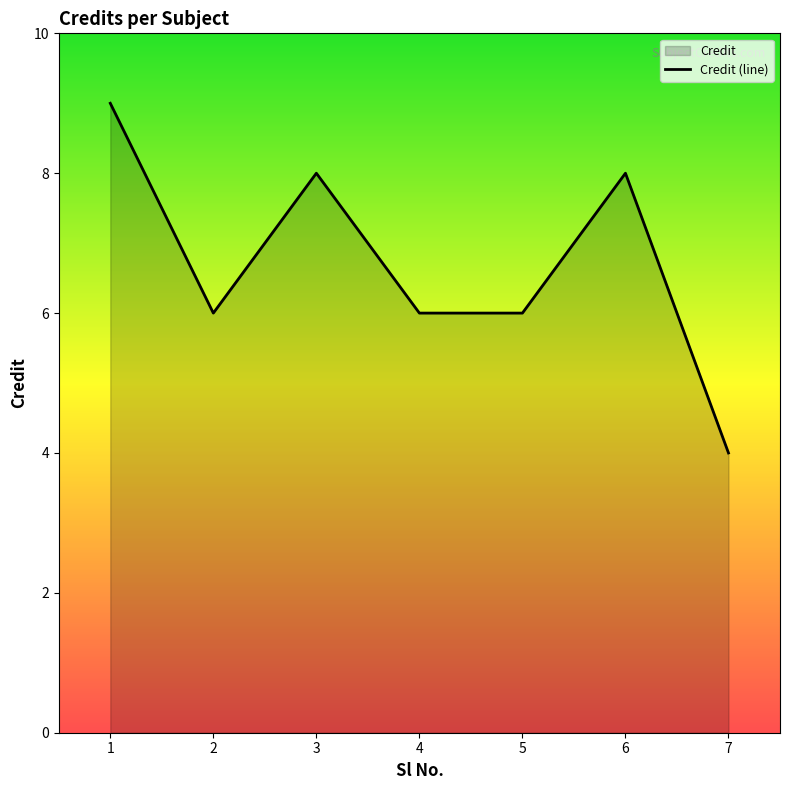

How many lines are shown in the chart?

1